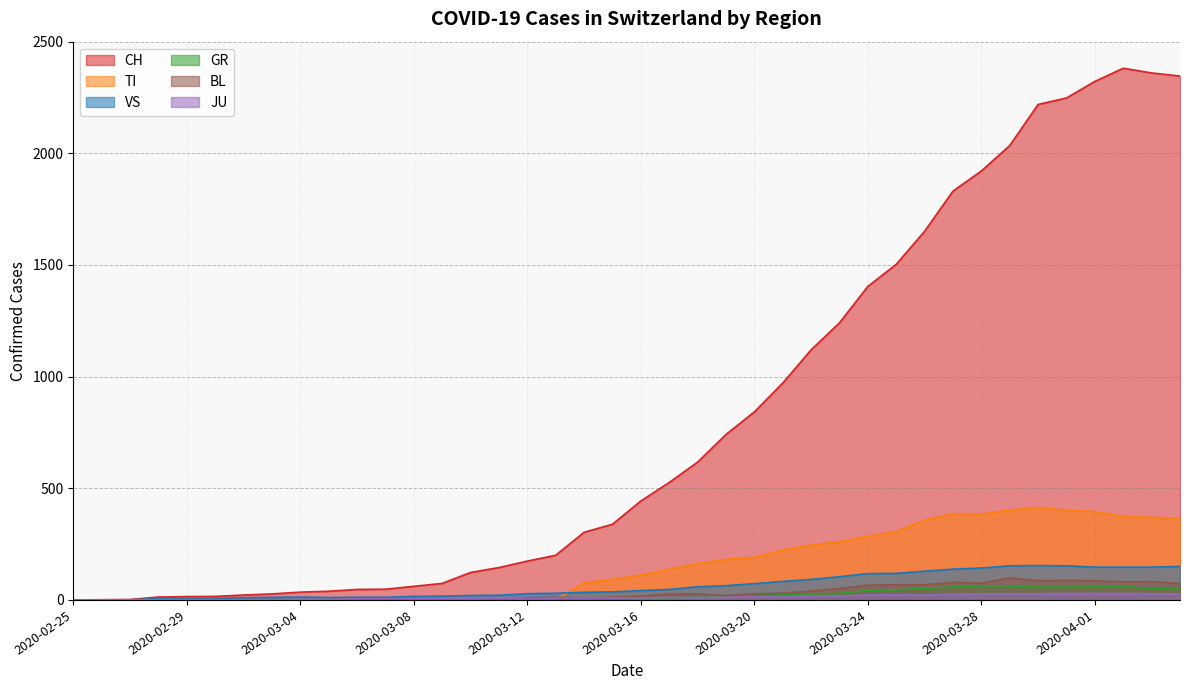

What is the label of the 31st point from the left?

2020-03-26